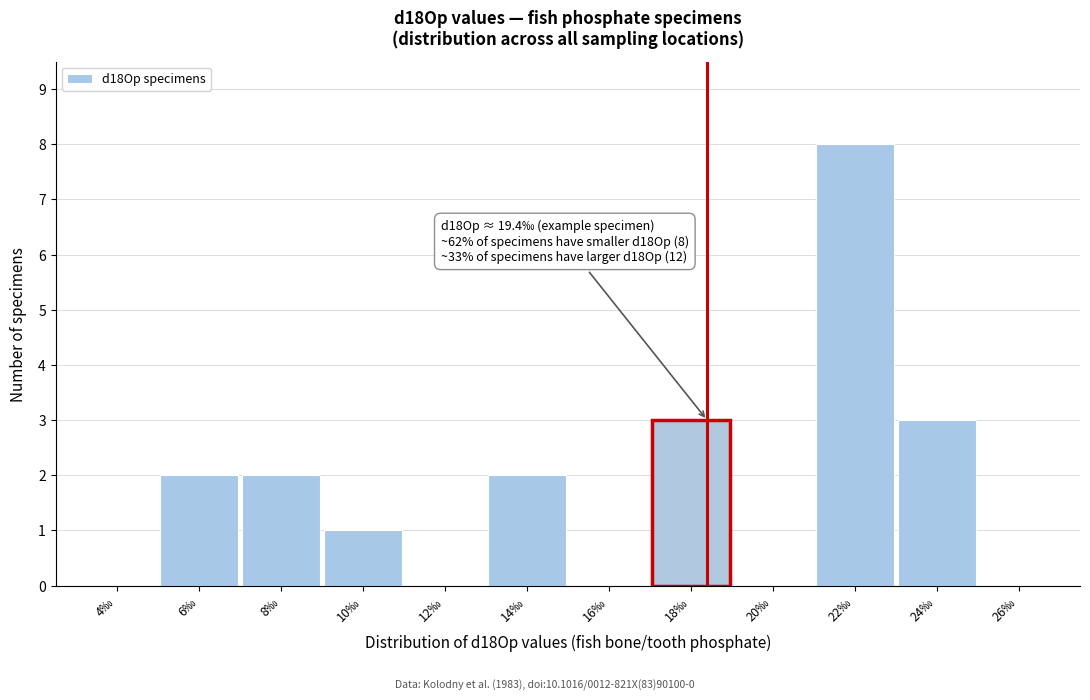

Reading right to left, extract all data points from this chart.

26‰=0	24‰=3	22‰=8	20‰=0	18‰=3	16‰=0	14‰=2	12‰=0	10‰=1	8‰=2	6‰=2	4‰=0